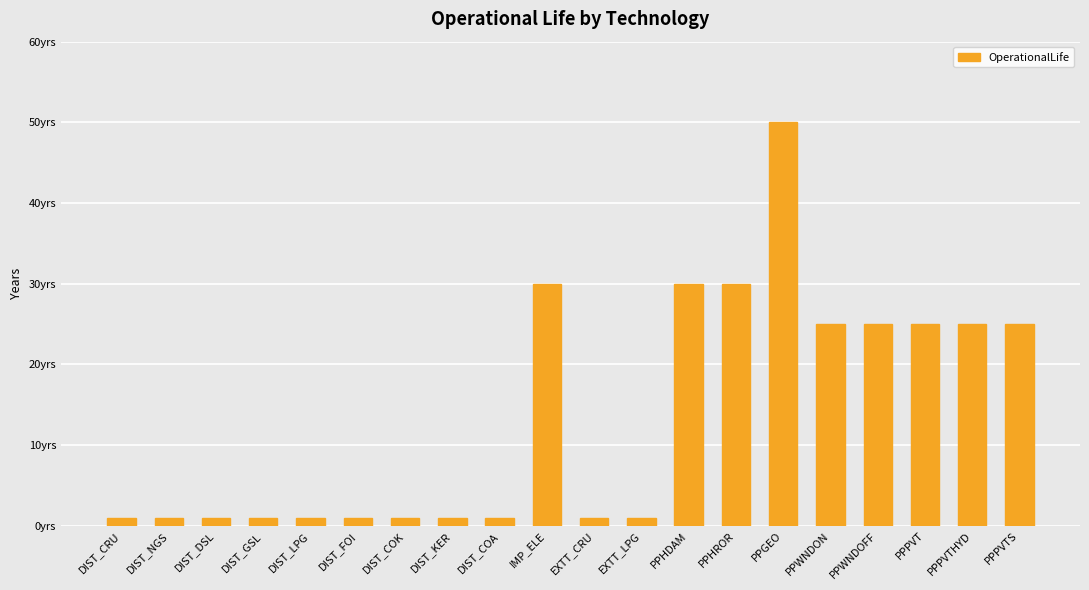

Reading left to right, list all the values displayed in this chart.

DIST_CRU=1	DIST_NGS=1	DIST_DSL=1	DIST_GSL=1	DIST_LPG=1	DIST_FOI=1	DIST_COK=1	DIST_KER=1	DIST_COA=1	IMP_ELE=30	EXTT_CRU=1	EXTT_LPG=1	PPHDAM=30	PPHROR=30	PPGEO=50	PPWNDON=25	PPWNDOFF=25	PPPVT=25	PPPVTHYD=25	PPPVTS=25